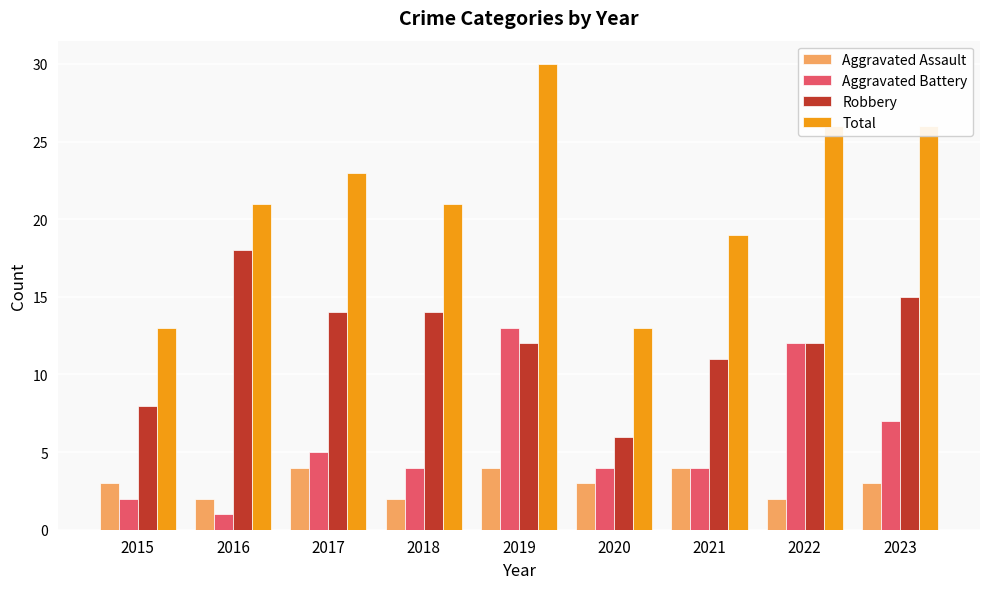

At which category is the sum across all series the highest?

2019